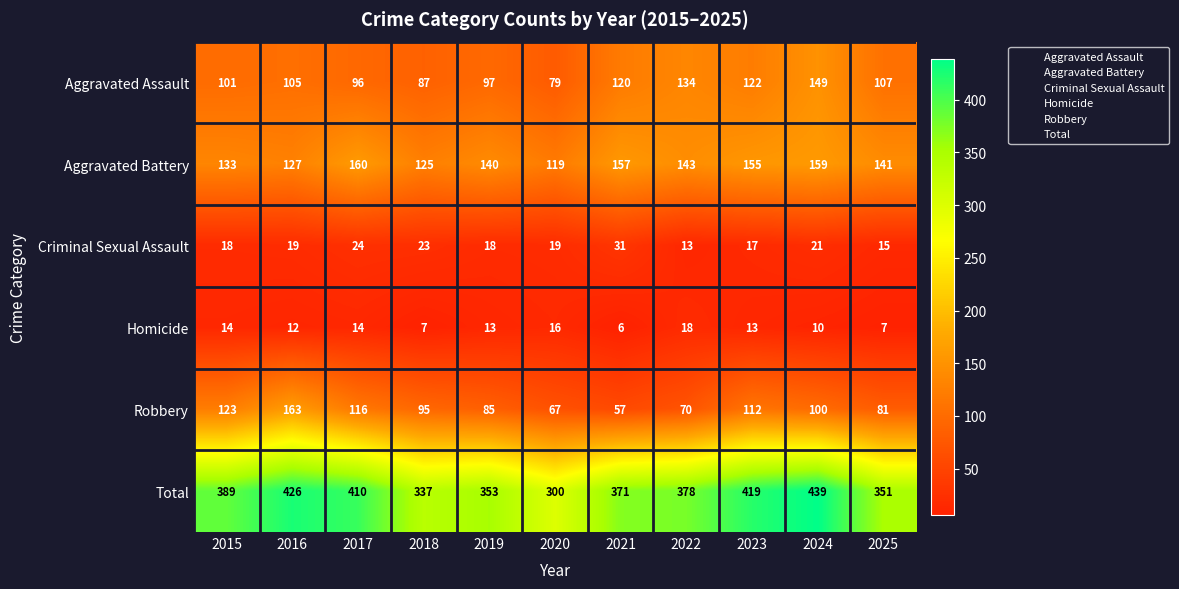

Which series changed the most between 2019 and 2024?

Total